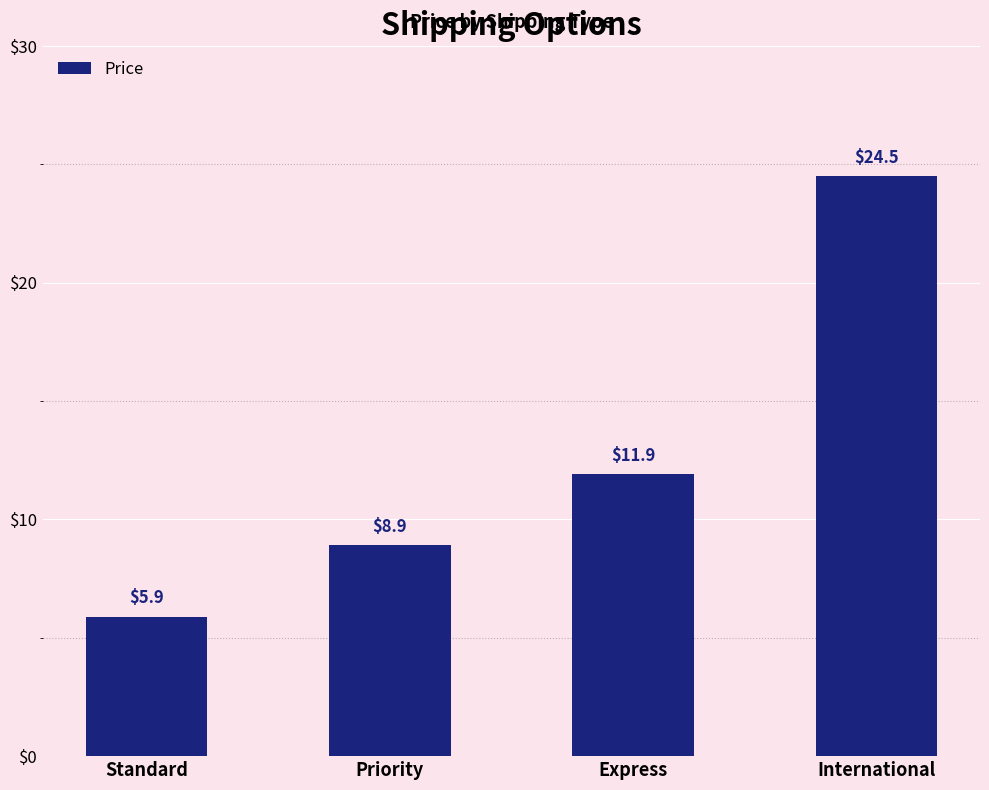

Reading left to right, what are all the values shown in this chart?

5.9	8.9	11.9	24.5